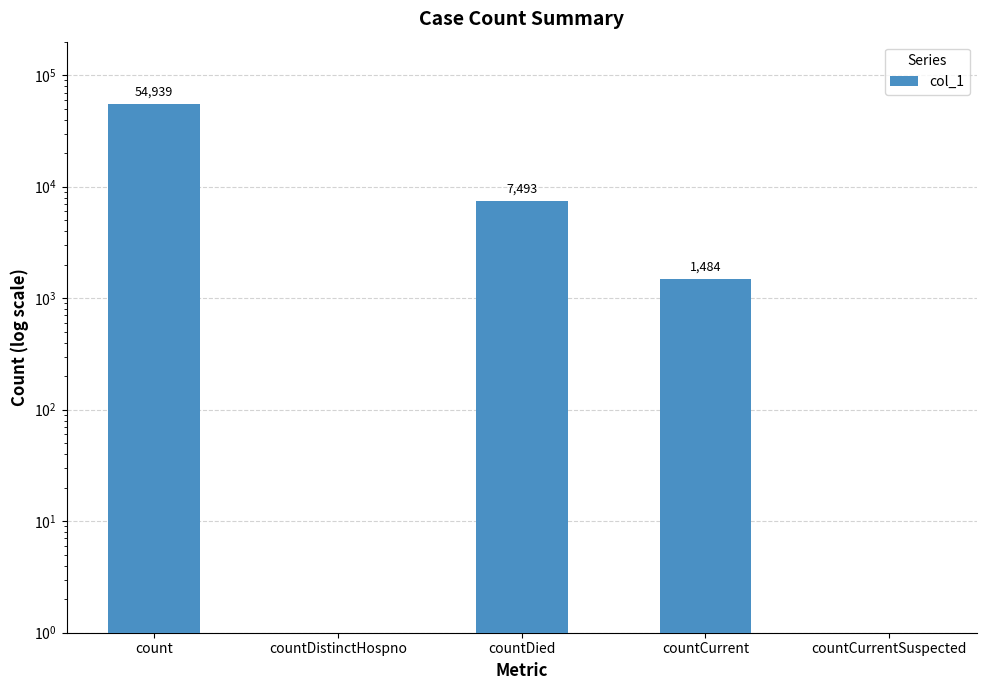

What is the greatest value displayed?

54939.0